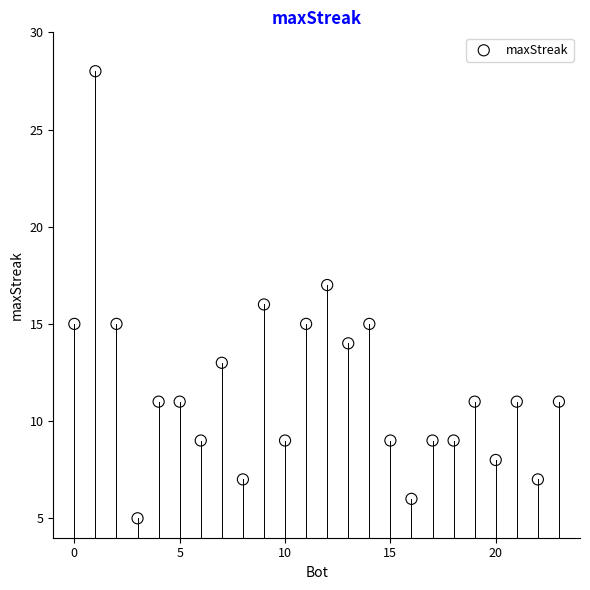

What is the range of Y values (max minus min)?

23